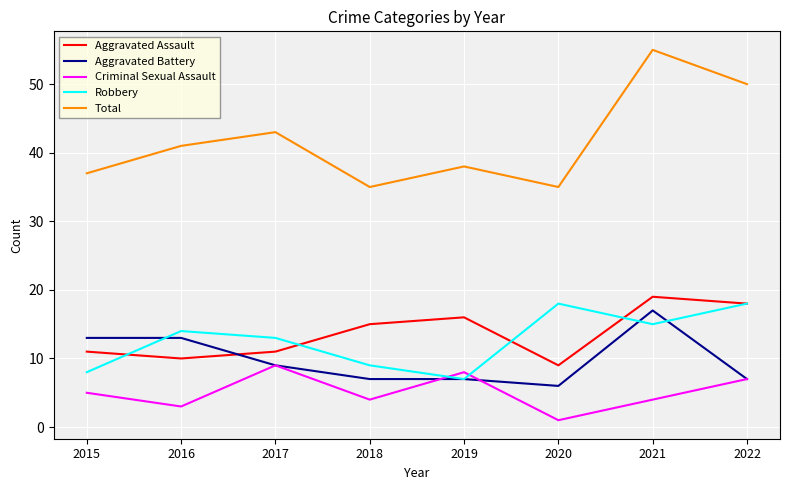

True or false: Criminal Sexual Assault has more than 2 points higher than both neighbors.

False